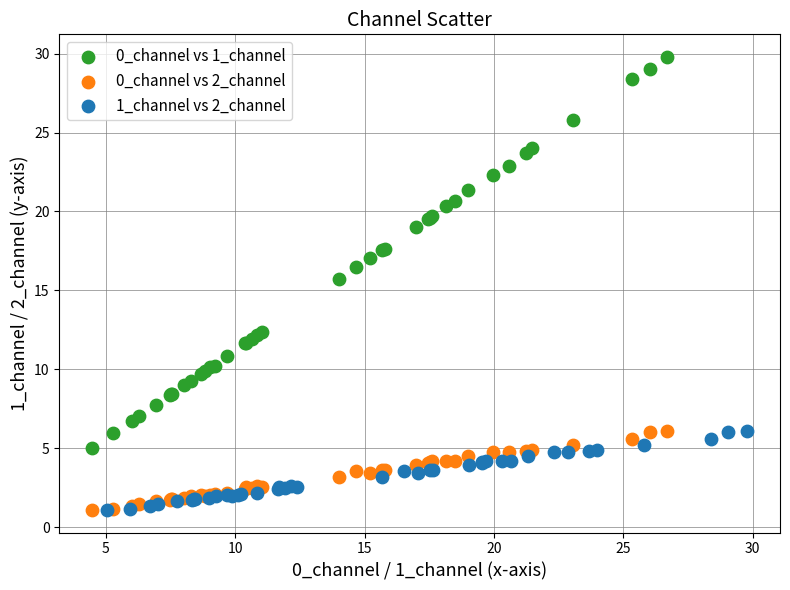

Which series has the widest spread of Y values?

0_channel vs 1_channel